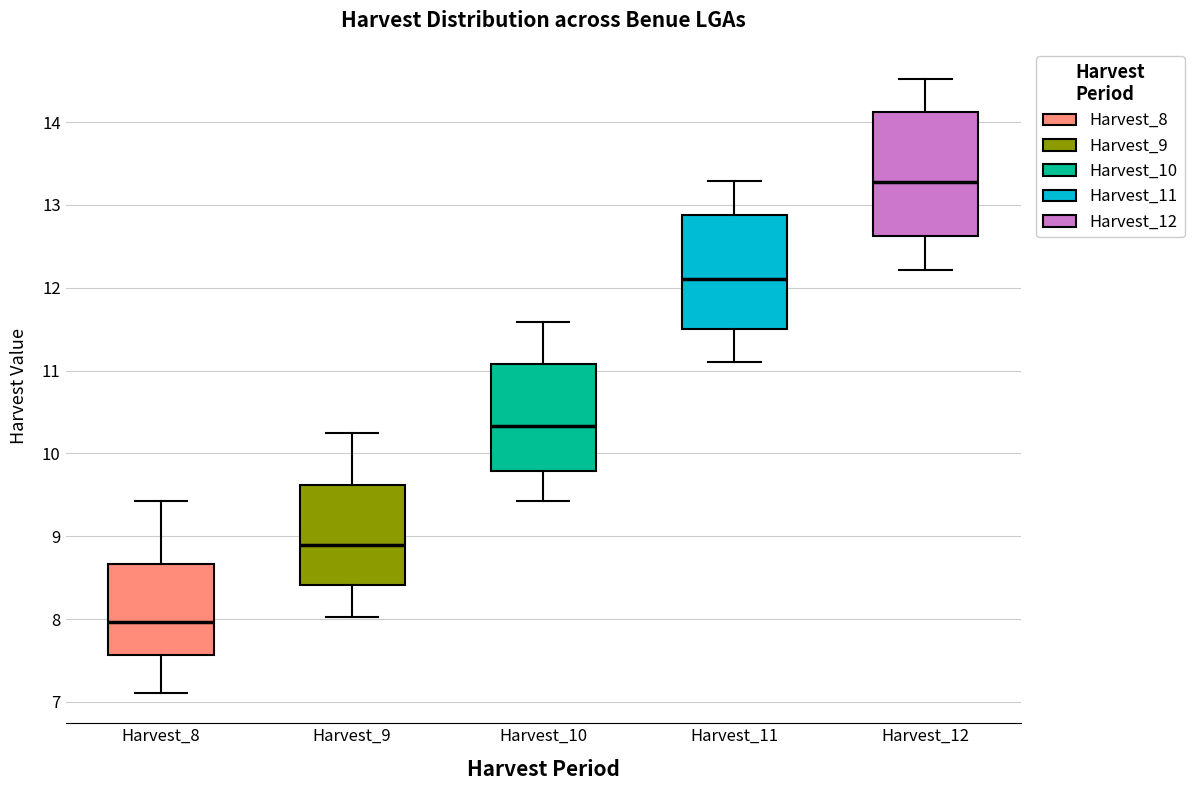

Reading left to right, transcribe this box plot: for each box, give where its median line is, the range the box spans, and where its two whiskers end, as read against the y-axis. The values are not printed on the chart, so give them approximately, as read against the axis.

Harvest_8: median 8.0, box 7.6 to 8.7, whiskers 7.1 to 9.4
Harvest_9: median 8.9, box 8.4 to 9.6, whiskers 8.0 to 10.3
Harvest_10: median 10.3, box 9.8 to 11.1, whiskers 9.4 to 11.6
Harvest_11: median 12.1, box 11.5 to 12.9, whiskers 11.1 to 13.3
Harvest_12: median 13.3, box 12.6 to 14.1, whiskers 12.2 to 14.5